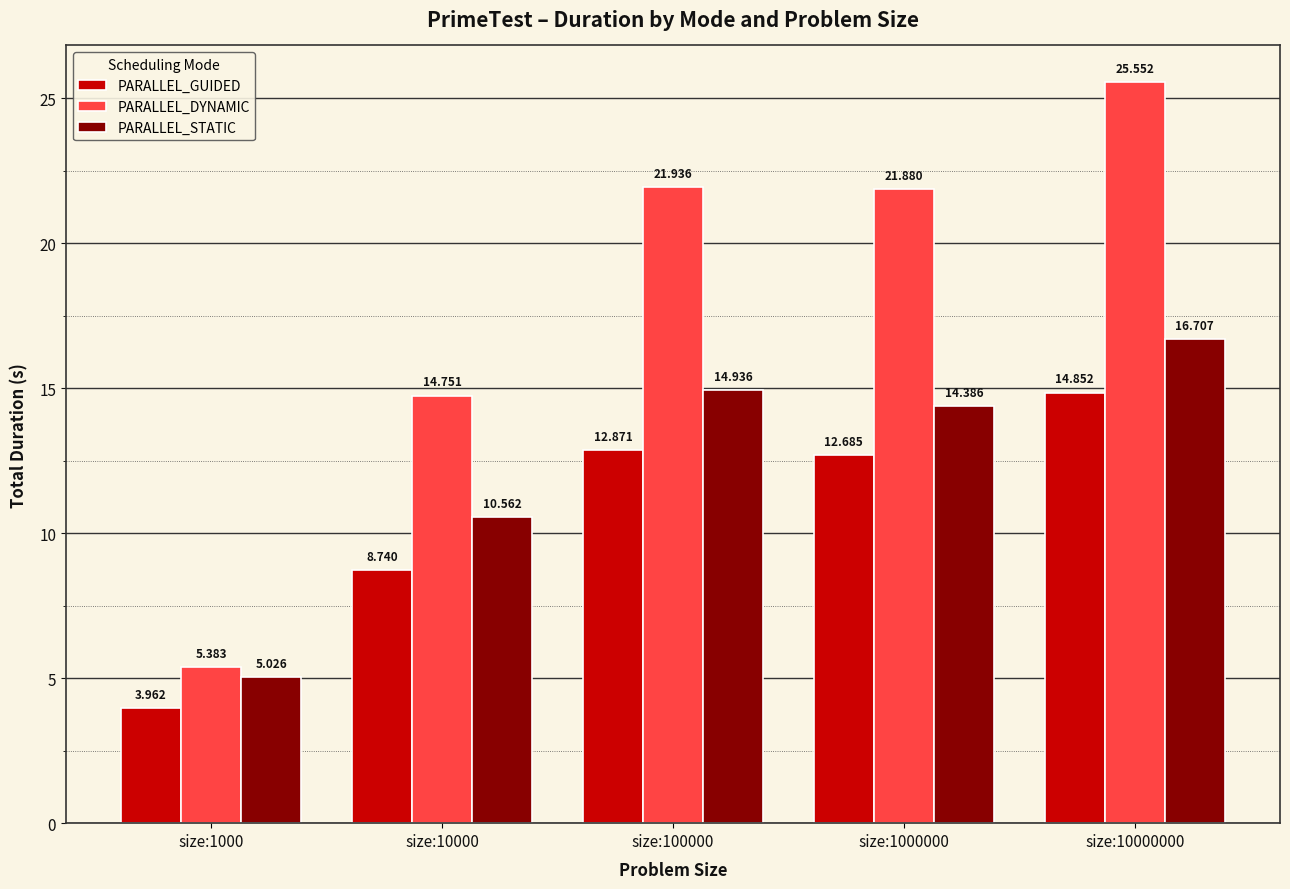

Which category has the highest value across all series?

size:10000000